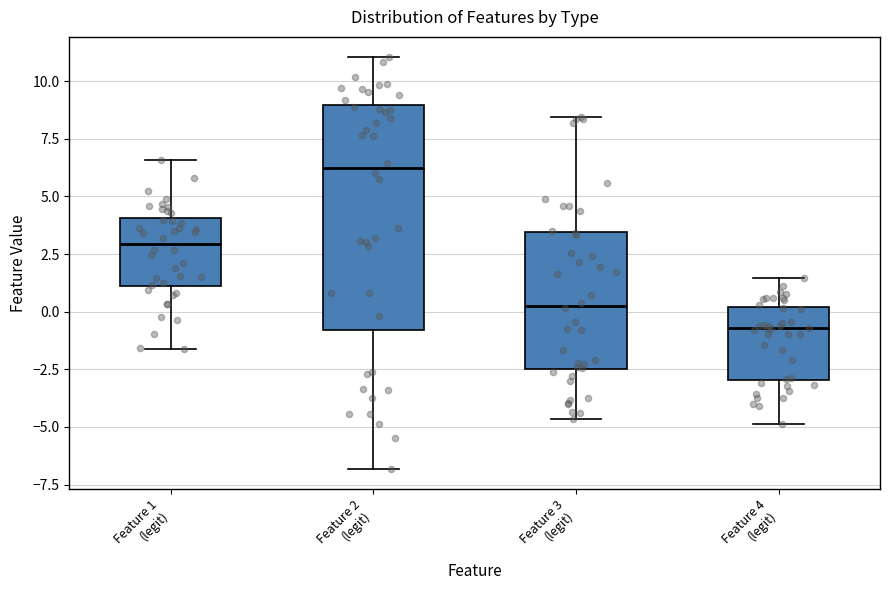

Which box has the highest median line?

Feature 2 (legit)